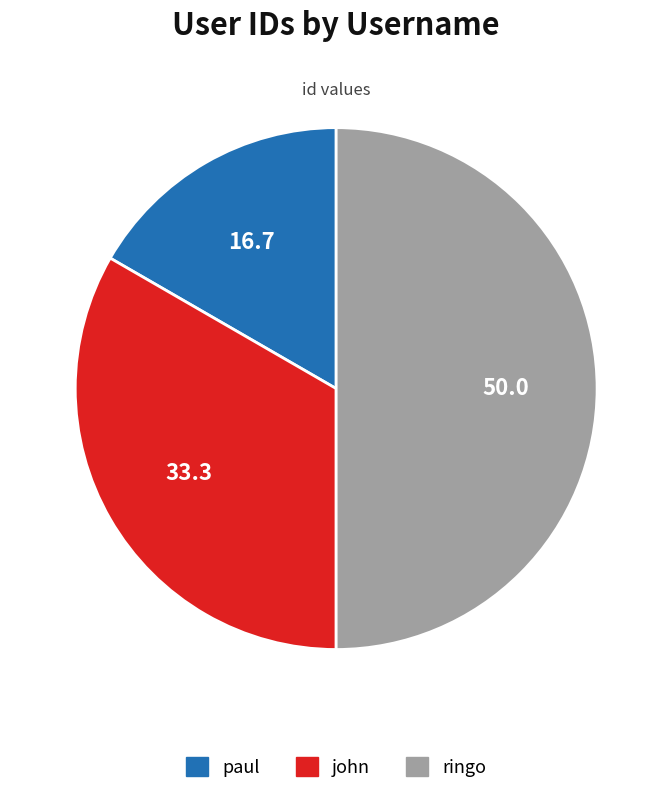

Which has a higher value, ringo or john?

ringo